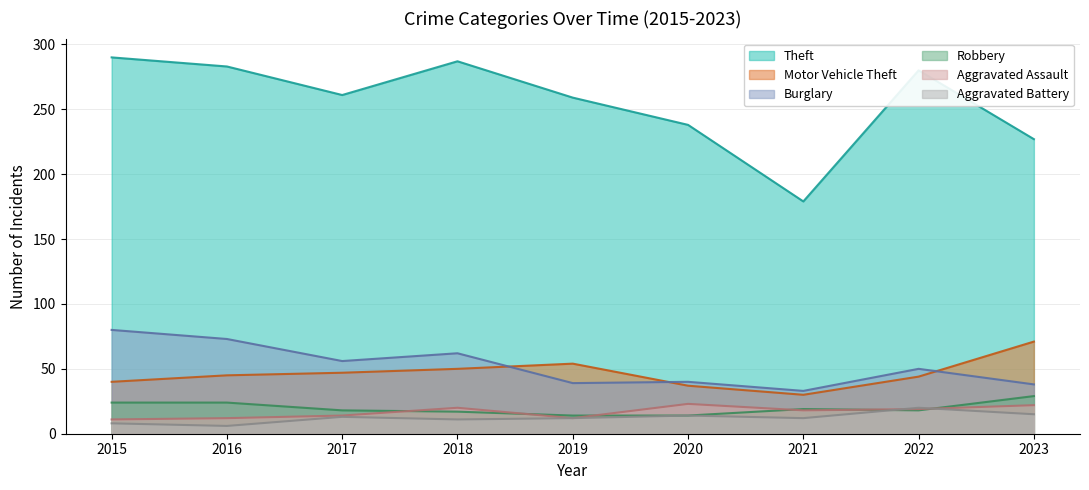

At which category is the sum across all series the highest?

2015